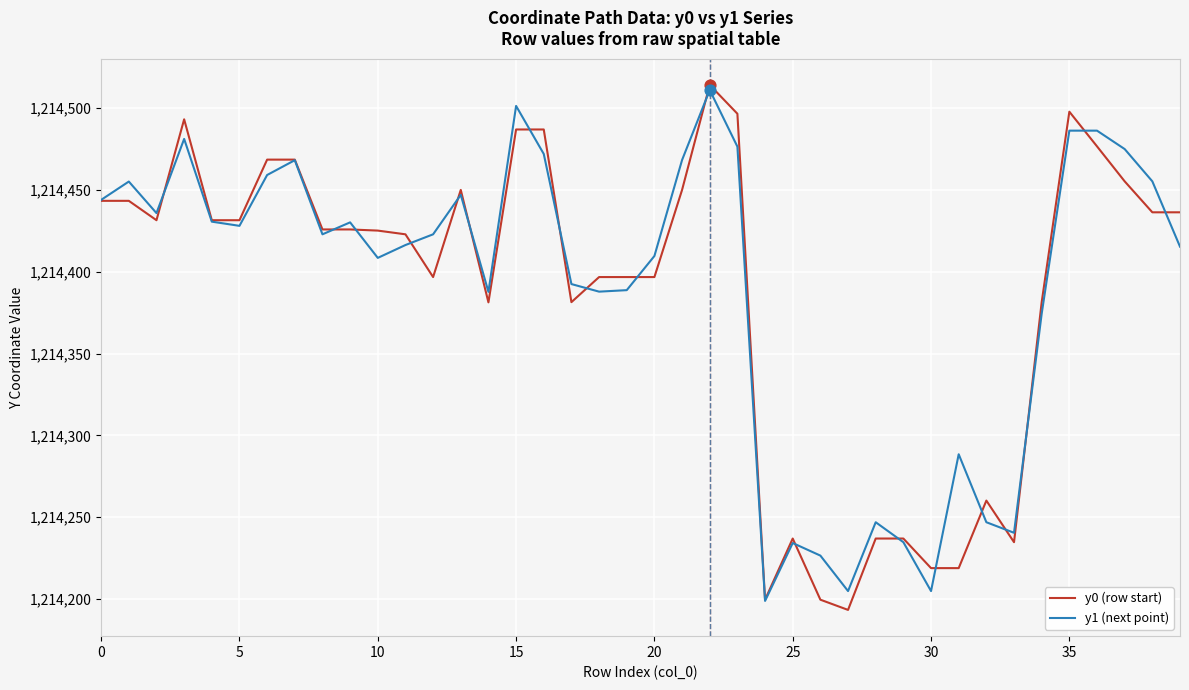

What is the maximum value shown in the chart?

1214514.2